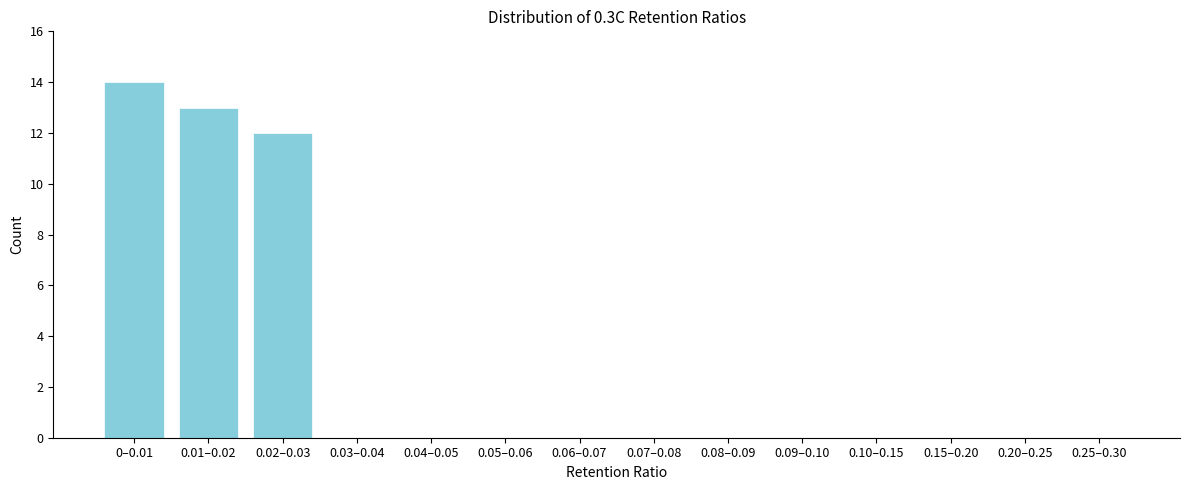

Reading left to right, transcribe all the data shown in this chart.

0–0.01=14	0.01–0.02=13	0.02–0.03=12	0.03–0.04=0	0.04–0.05=0	0.05–0.06=0	0.06–0.07=0	0.07–0.08=0	0.08–0.09=0	0.09–0.10=0	0.10–0.15=0	0.15–0.20=0	0.20–0.25=0	0.25–0.30=0